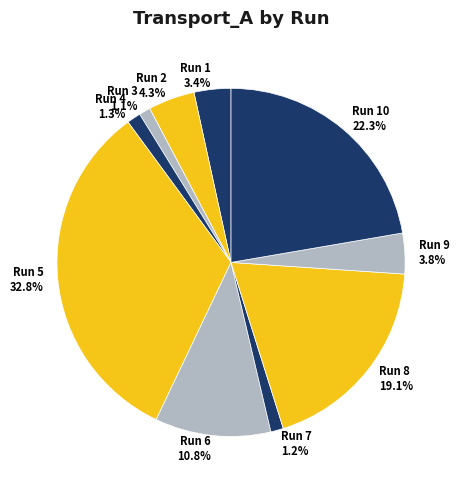

Does Run 7 represent more than half of the total?

No